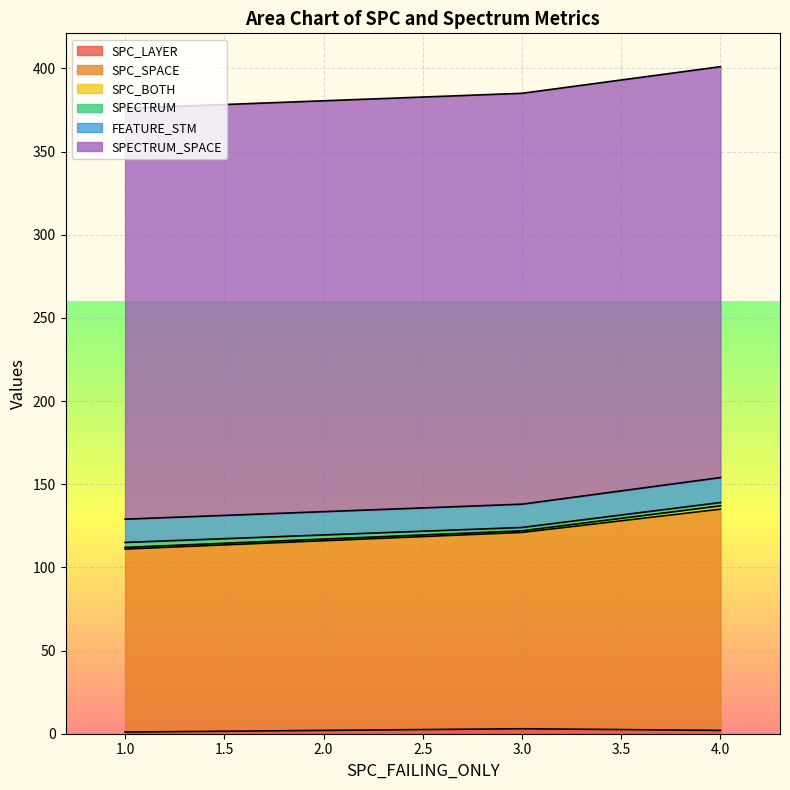

What is the maximum value shown in the chart?

247